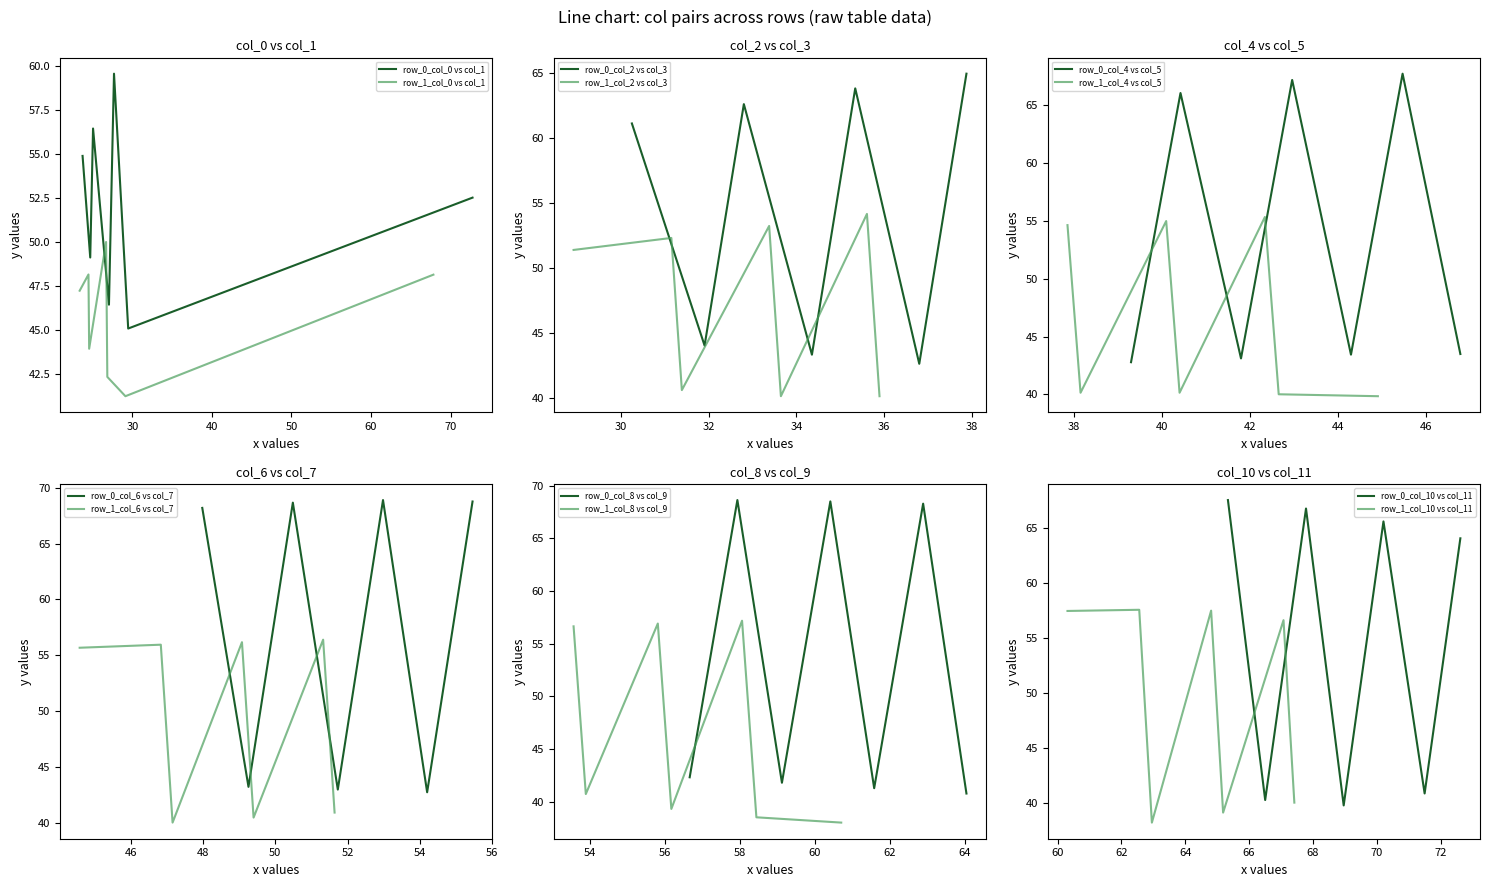

What is the highest value of the row_0_col_0 vs col_1 series?

59.6